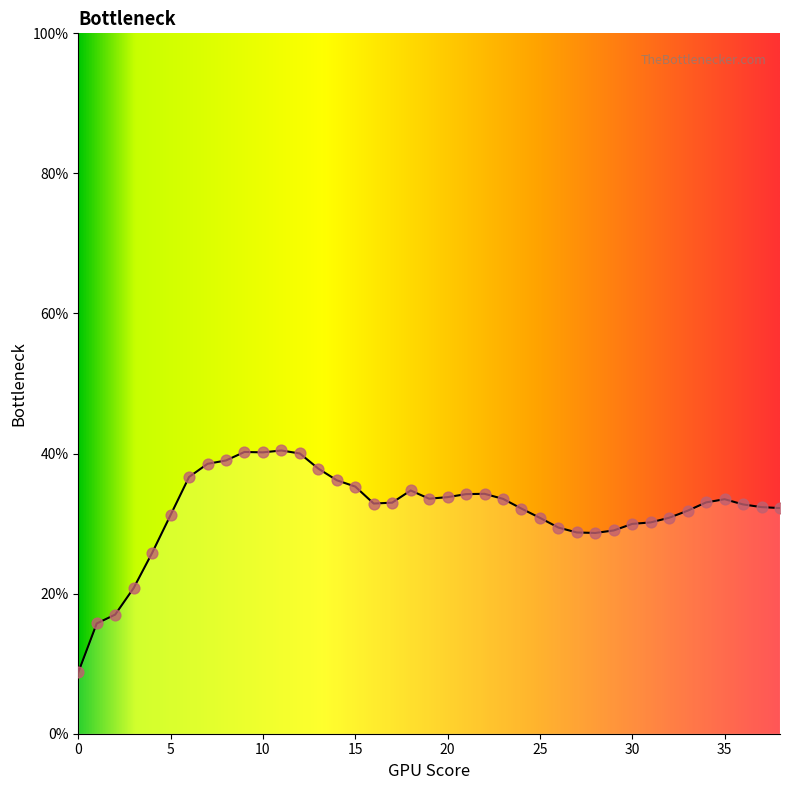

What is the maximum value shown in the chart?

40.4